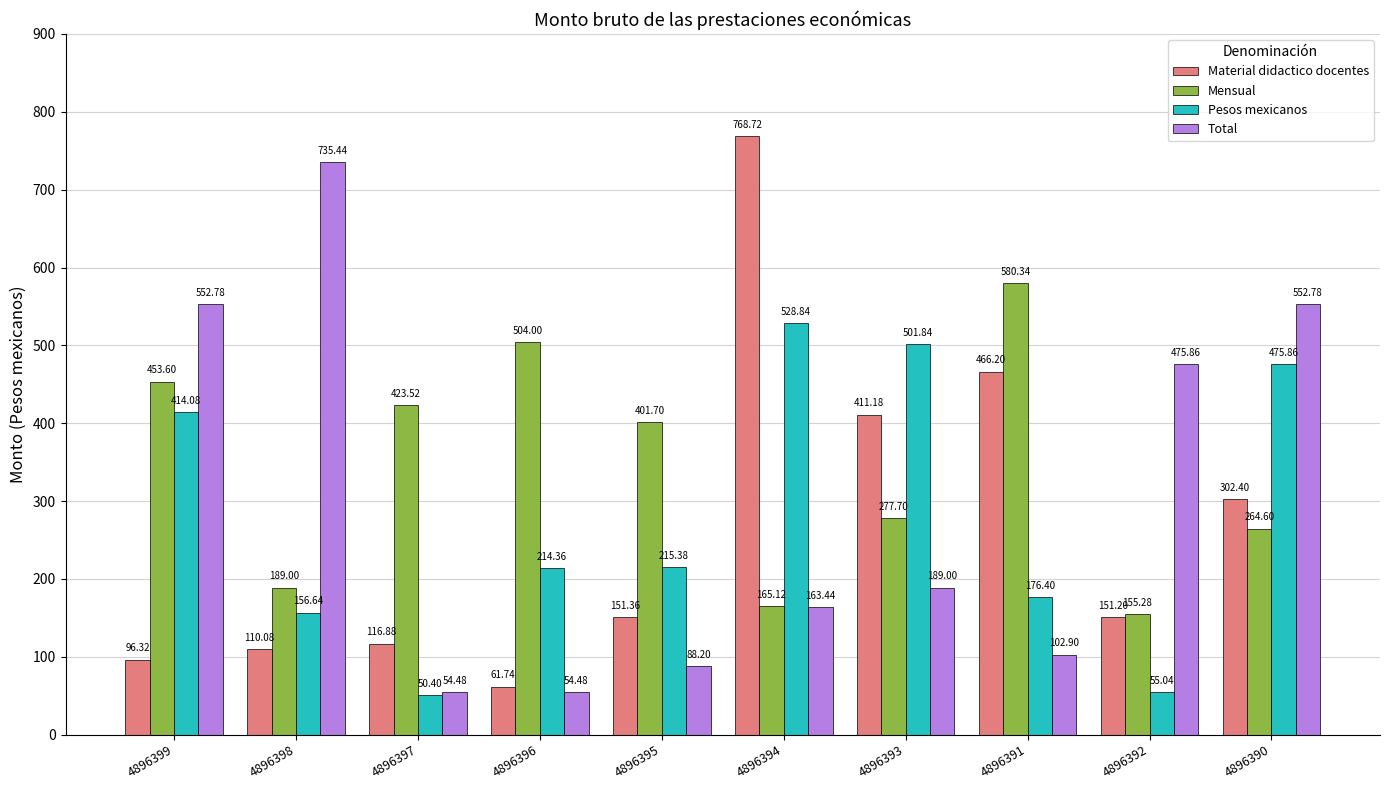

Reading right to left, what are all the values shown in this chart?

Material didactico docentes: 302.4	151.2	466.2	411.2	768.7	151.4	61.7	116.9	110.1	96.3
Mensual: 264.6	155.3	580.3	277.7	165.1	401.7	504.0	423.5	189.0	453.6
Pesos mexicanos: 475.9	55.0	176.4	501.8	528.8	215.4	214.4	50.4	156.6	414.1
Total: 552.8	475.9	102.9	189.0	163.4	88.2	54.5	54.5	735.4	552.8